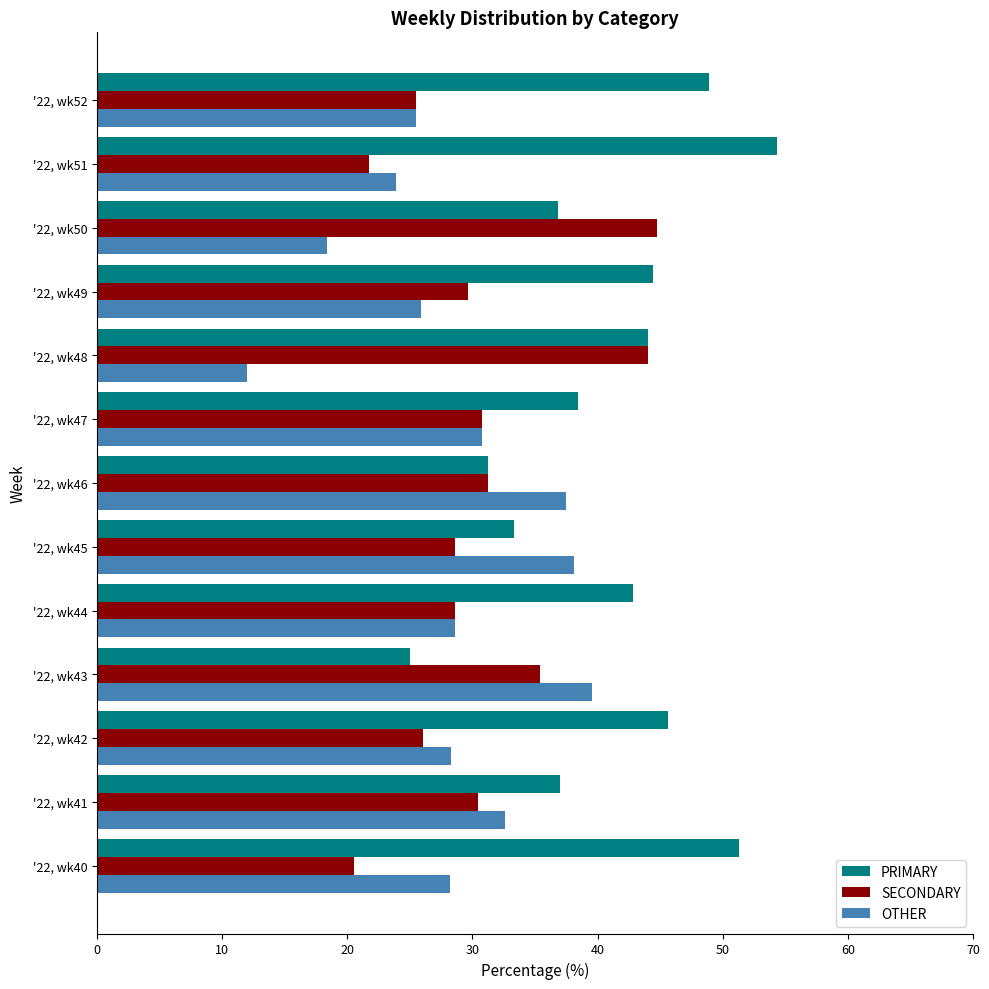

What is the average value of the PRIMARY series?

41.0